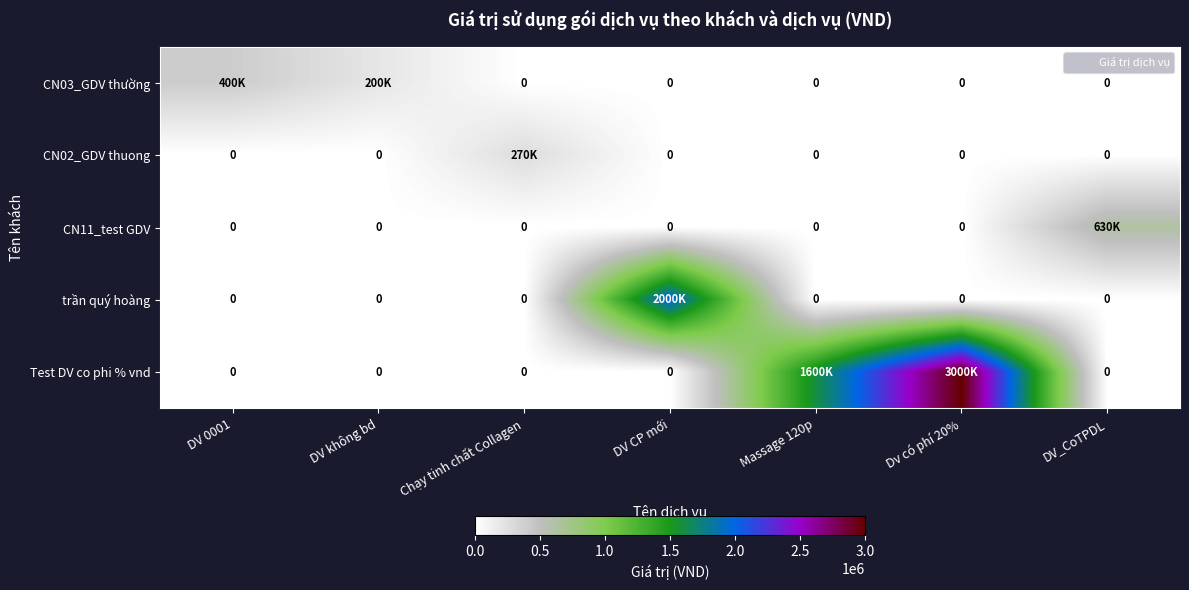

Rank the categories by Test DV co phi % vnd value from lowest to highest.

DV 0001, DV không bd, Chạy tinh chất Collagen, DV CP mới, DV_CoTPDL, Massage 120p, Dv có phí 20%